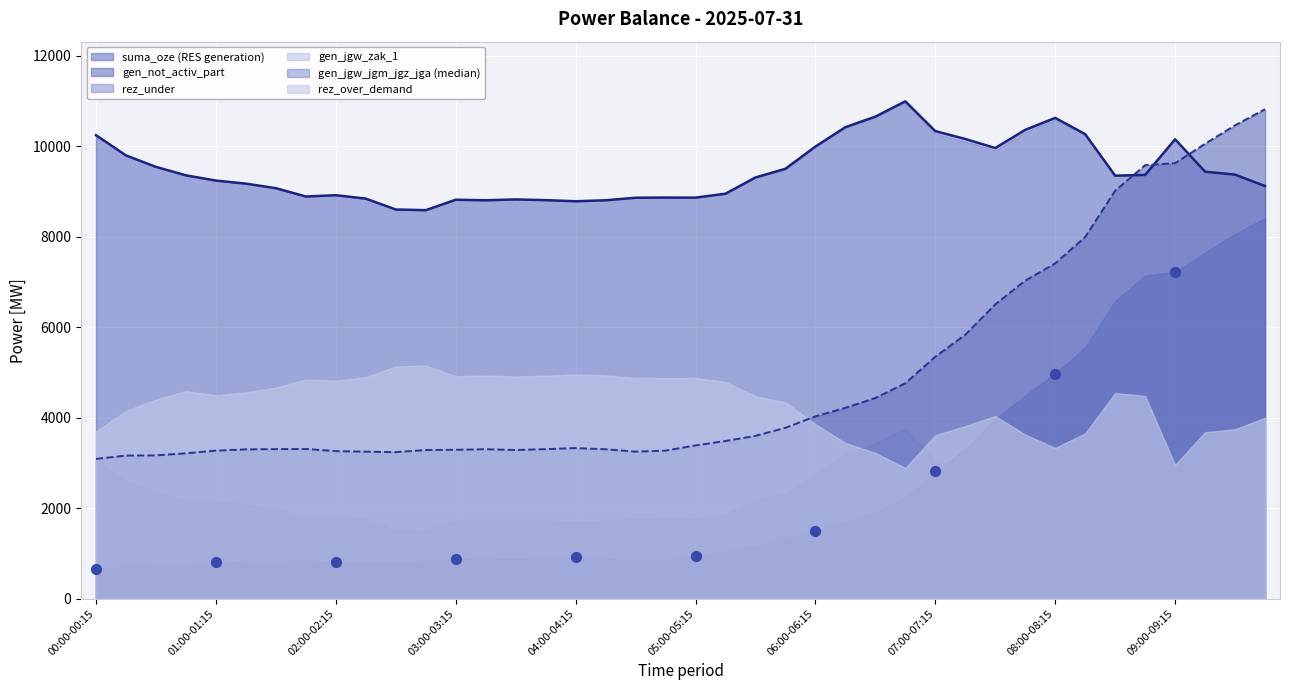

Which series has the largest total across all categories?

gen_jgw_jgm_jgz_jga